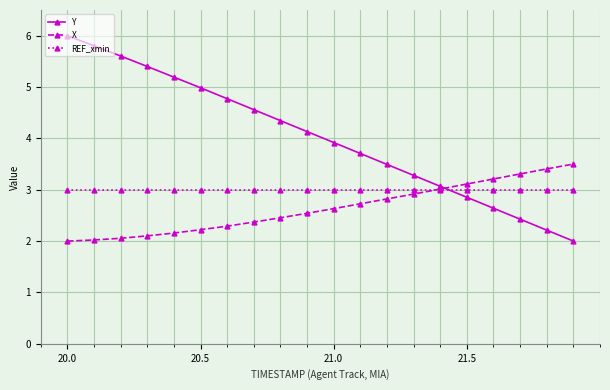

Which series has the largest range (max minus min)?

Y